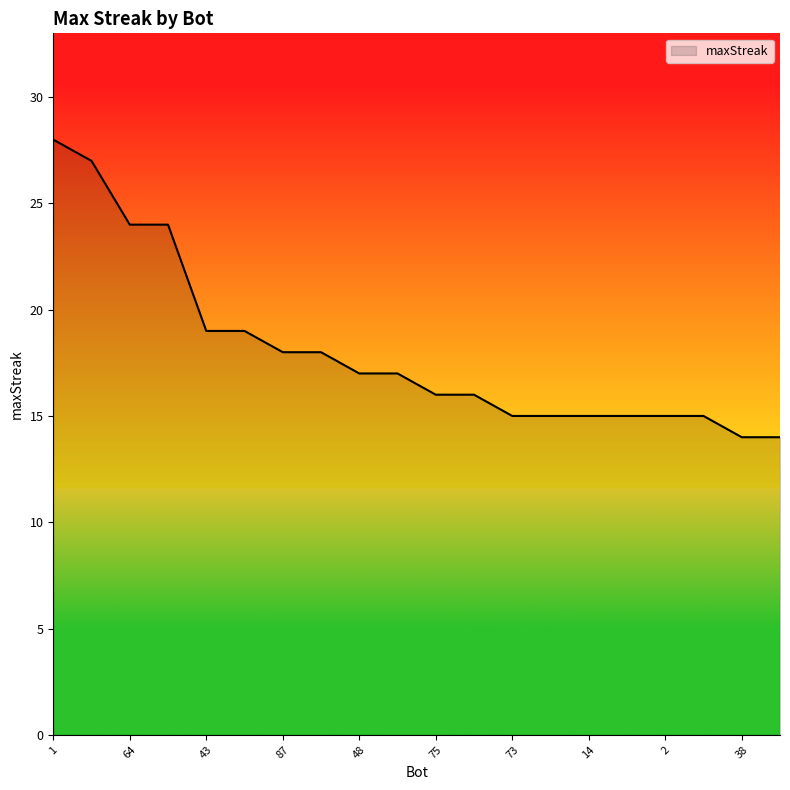

What is the maximum value shown in the chart?

28